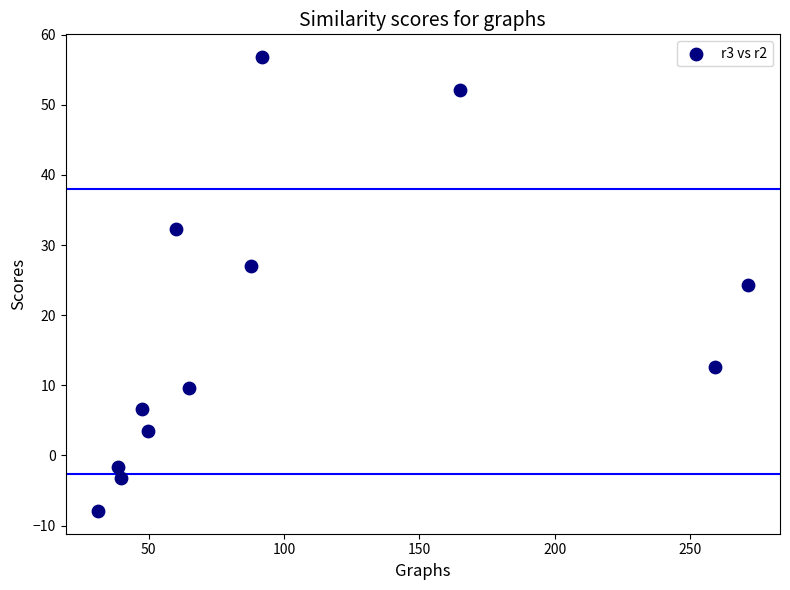

What is the average X value?

100.6